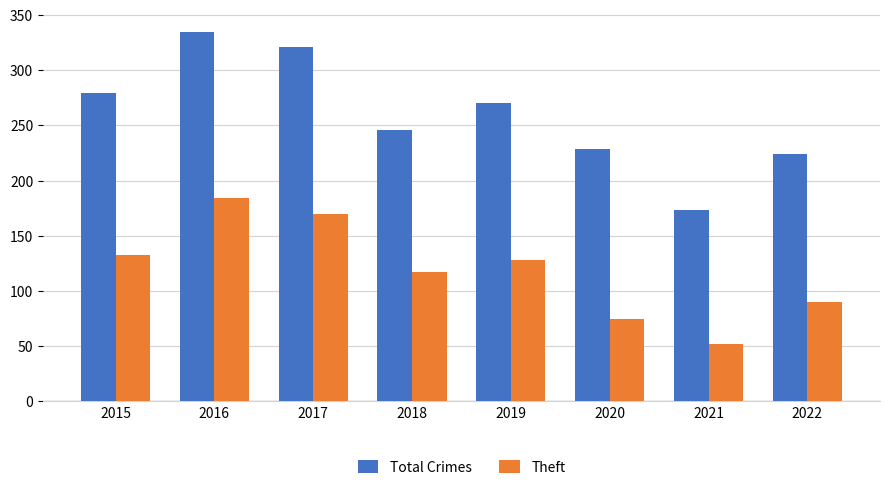

Which series has the largest total across all categories?

Total Crimes